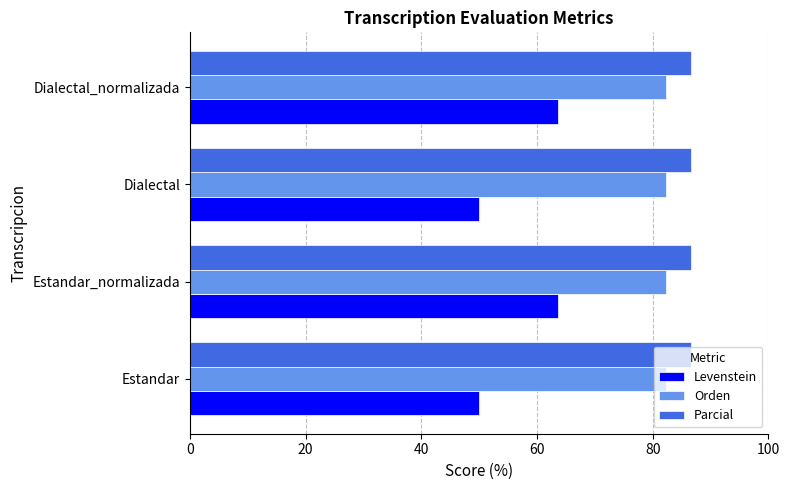

Which series changed the most between Estandar and Estandar_normalizada?

Levenstein